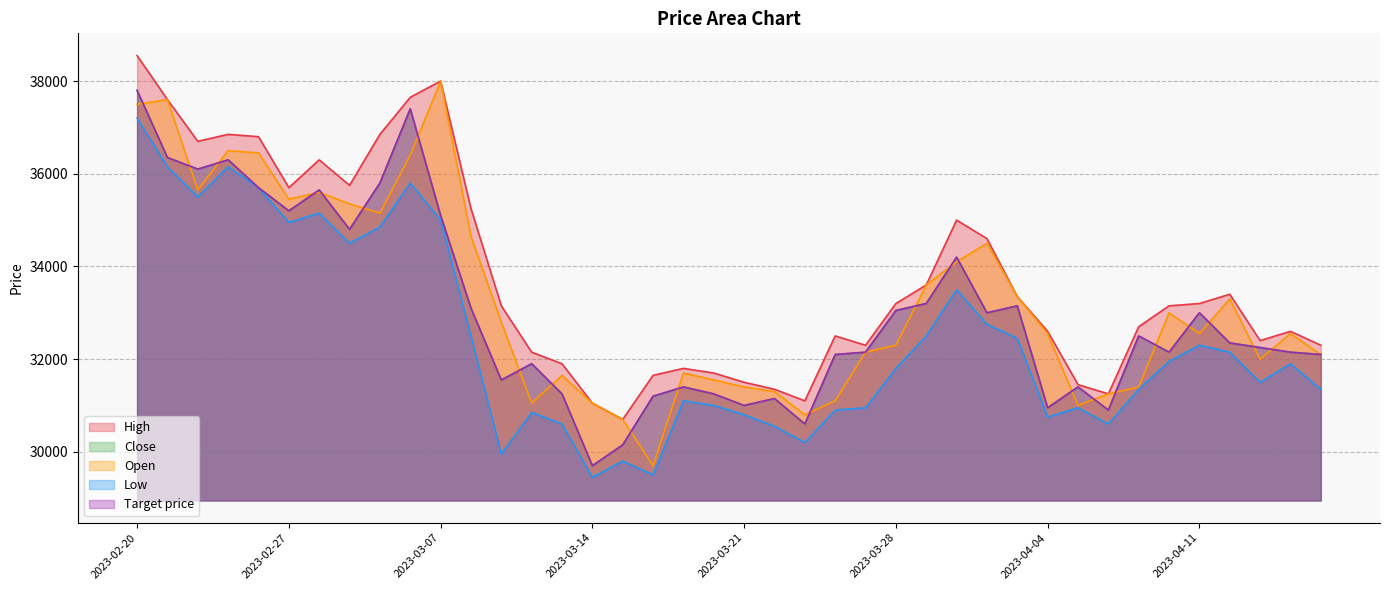

Where is the first local minimum for Open?

2023-02-22